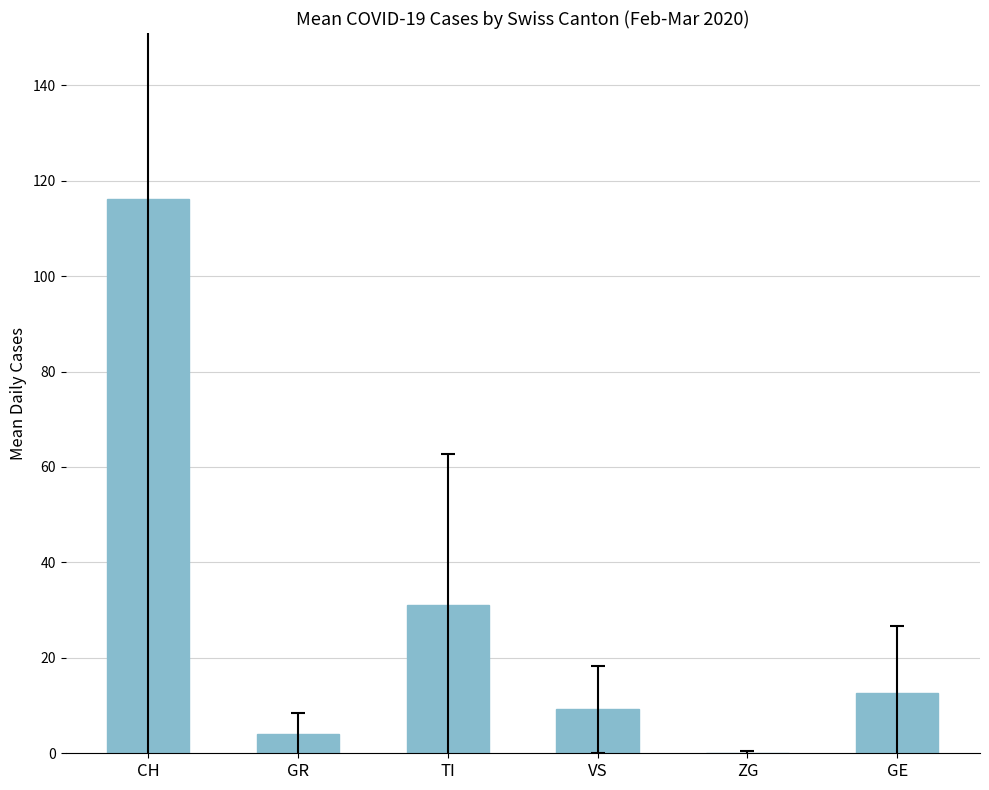

Which label corresponds to the largest value in the chart?

CH